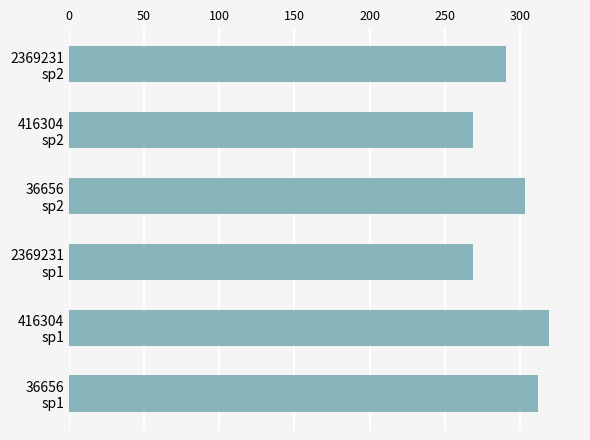

What is the smallest value displayed?

268.9